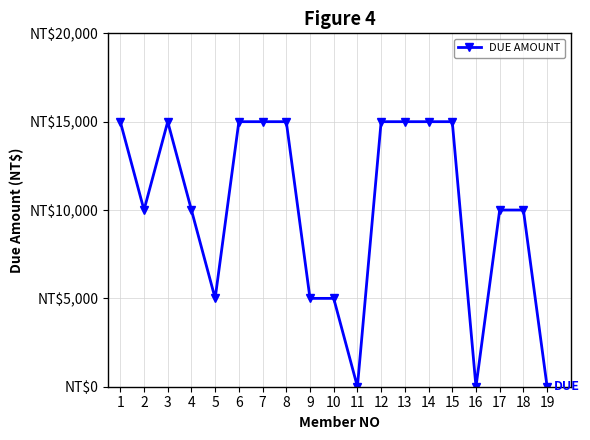

Is this an area chart (filled region under the line)?

No